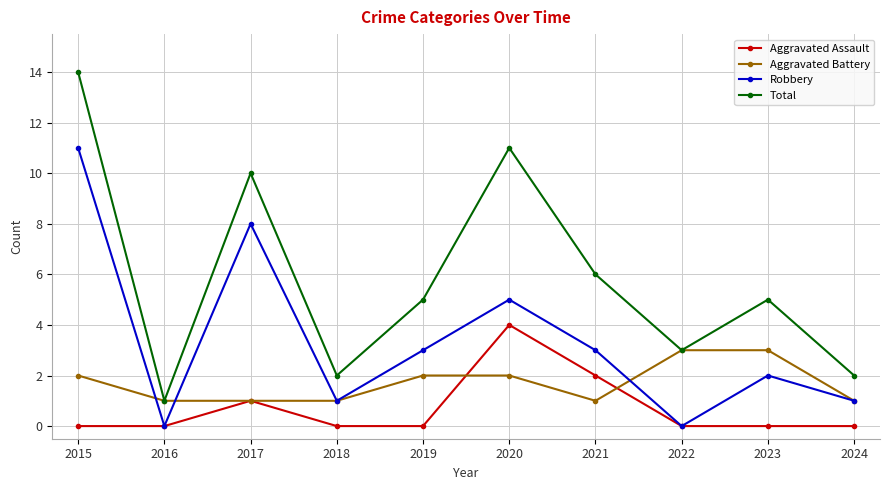

True or false: Aggravated Battery has a value of 0 at 2019.

False